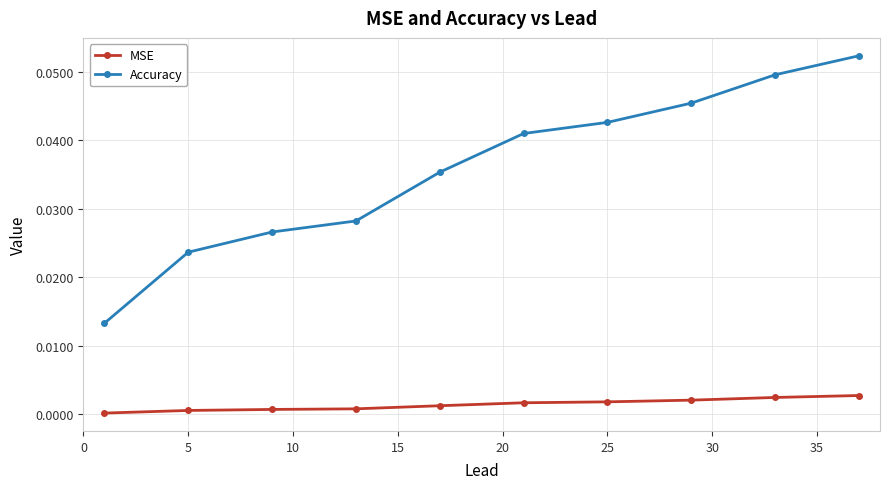

True or false: MSE and Accuracy intersect in this chart.

False